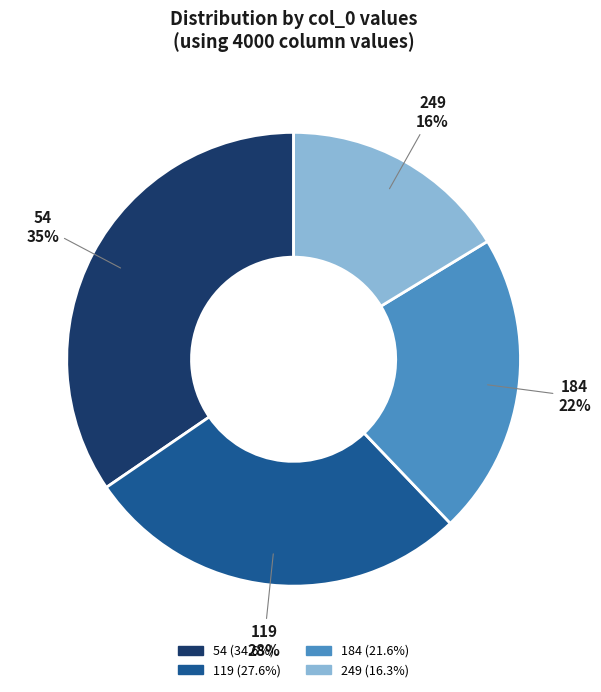

Do 119 and 54 together represent more than half of the pie?

Yes